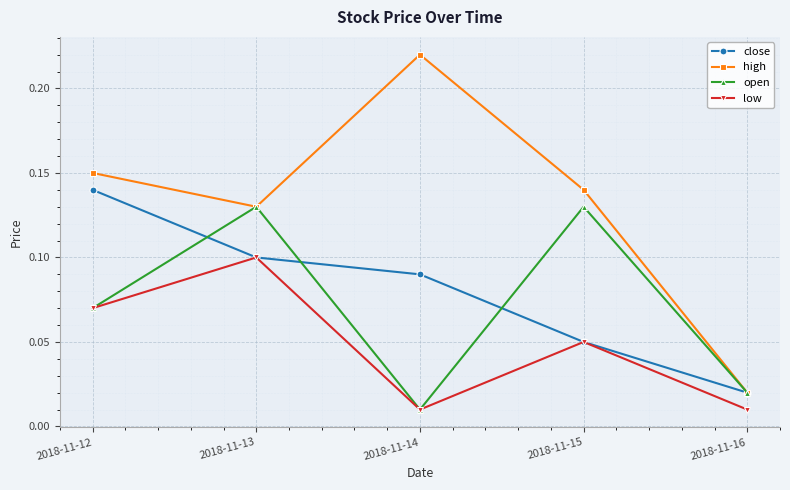

Where is the first local minimum for low?

2018-11-14